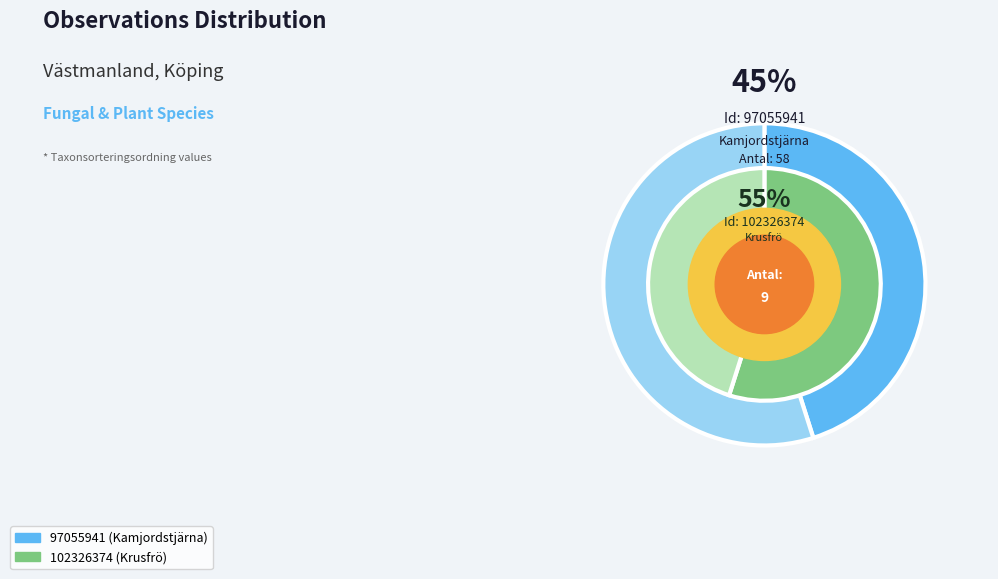

To the nearest percent, what is the difference between the 102326374 and 97055941 slice percentages?

10%